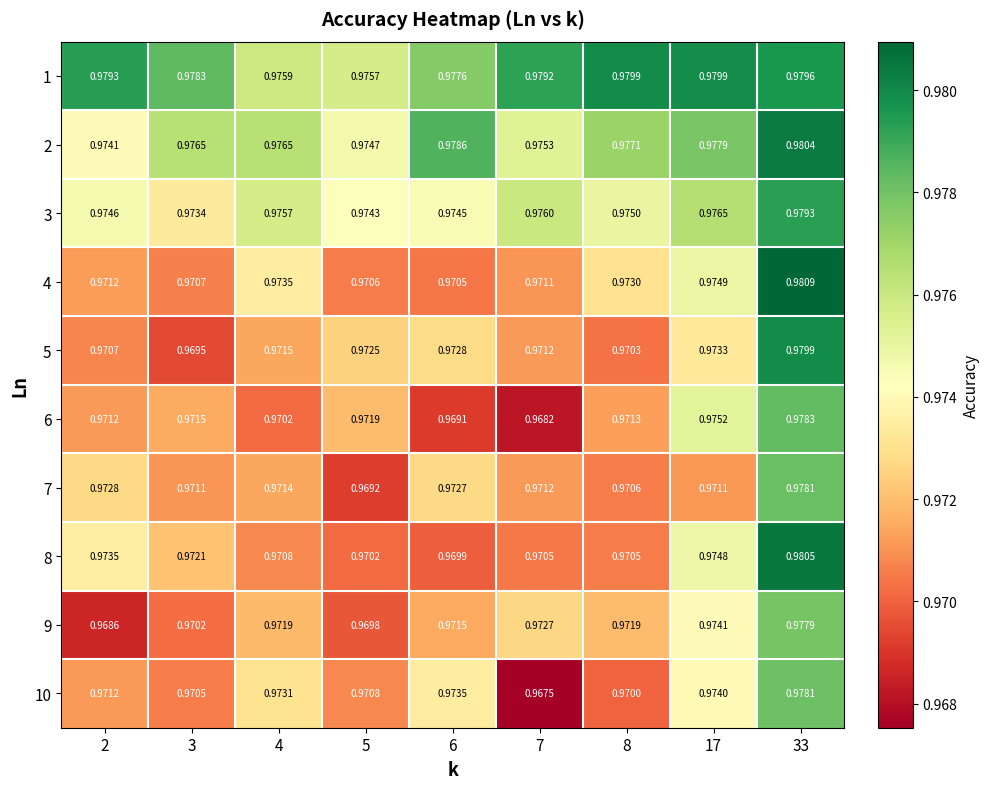

Is the value of 3 at 17 greater than the value of 8 at 33?

No